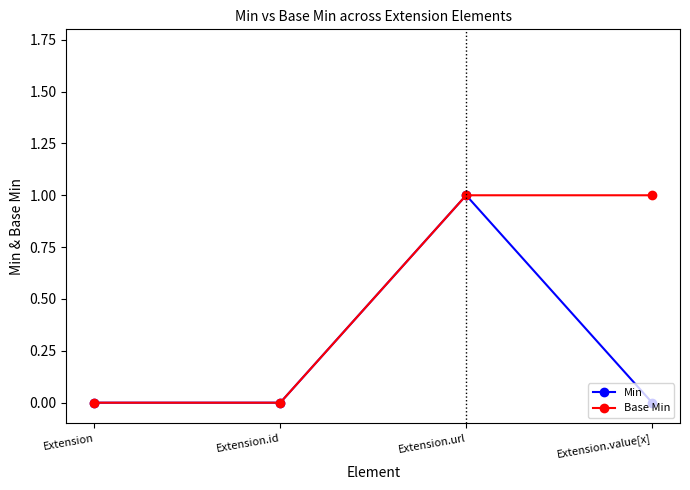

Reading right to left, extract all data points from this chart.

Min: 0	1	0	0
Base Min: 1	1	0	0